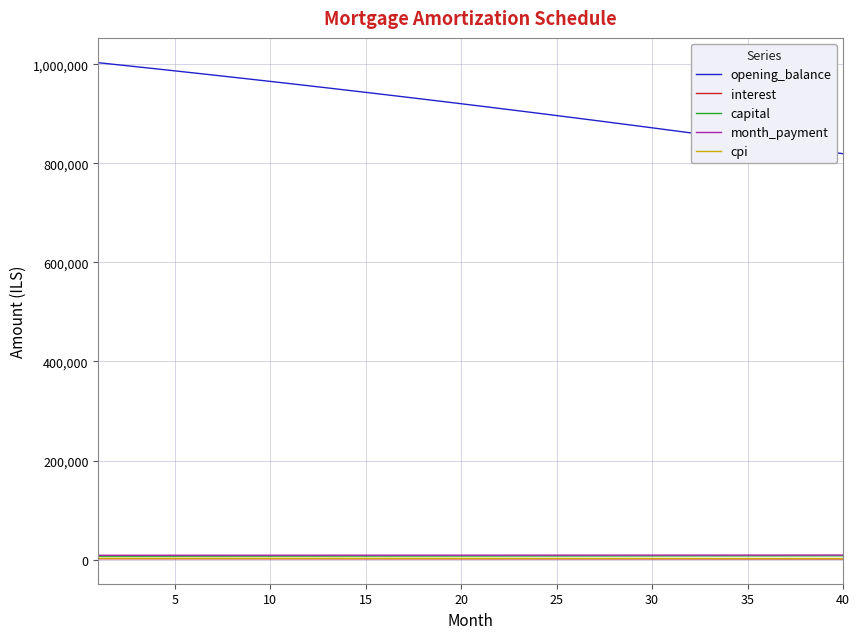

True or false: cpi and interest cross at least once.

False